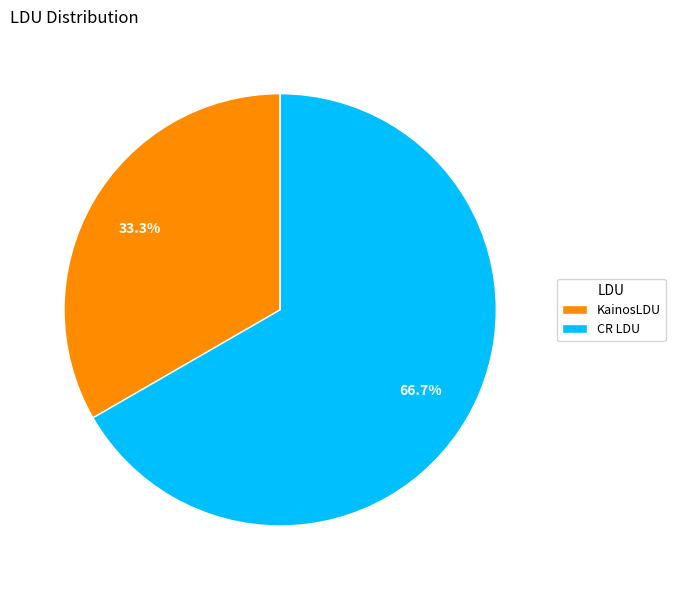

What percentage is the CR LDU slice, to the nearest percent?

67%